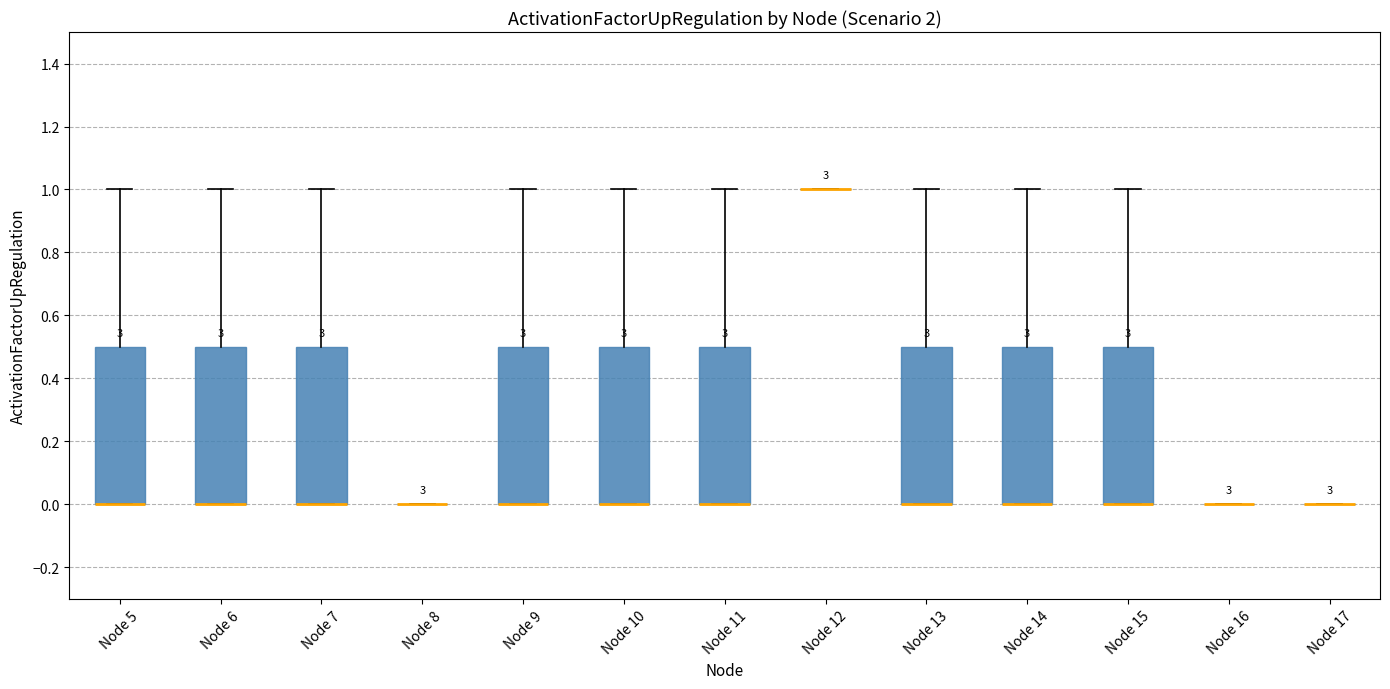

Where does the upper whisker of the box for Node 14 end on the y-axis? The values are not printed on the chart, so give them approximately, as read against the axis.

1.0